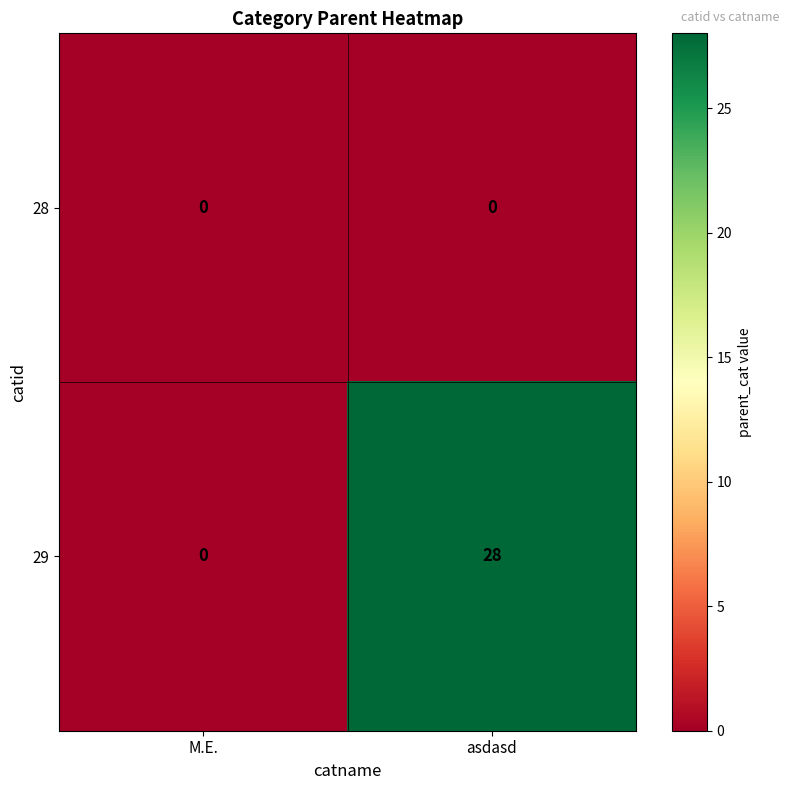

Between M.E. and asdasd, which series saw the biggest shift?

29